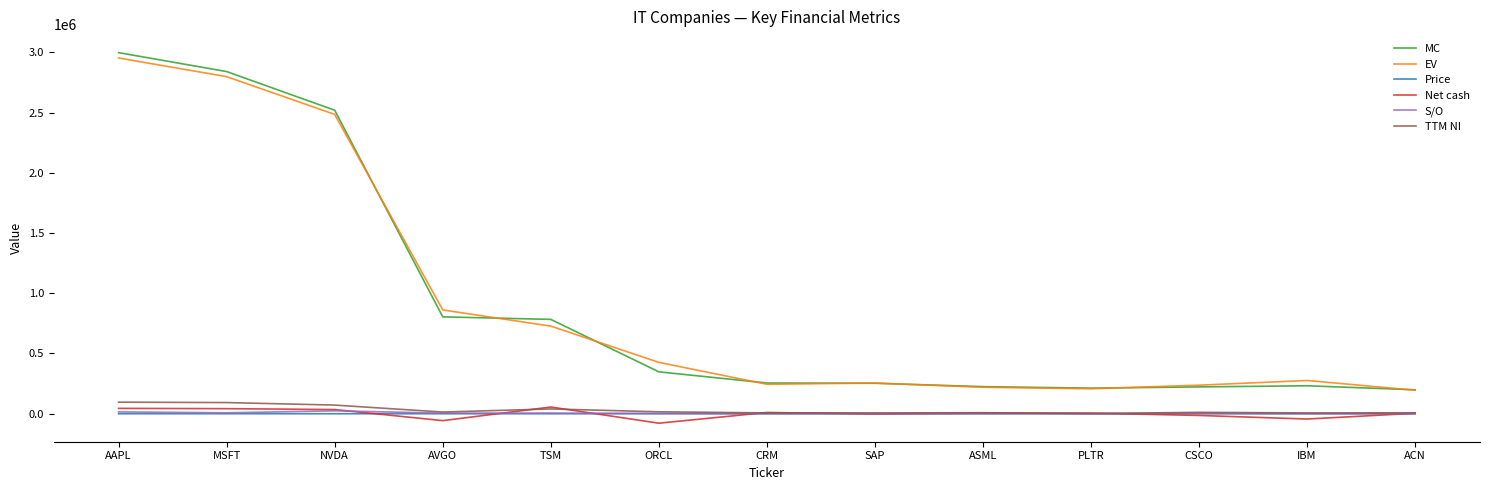

True or false: TTM NI and MC cross at least once.

False